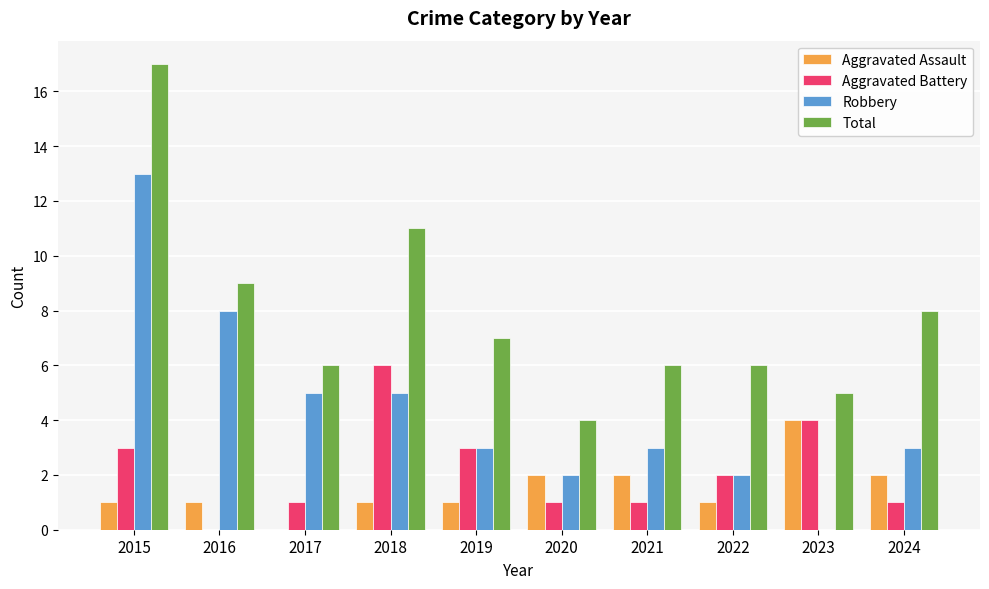

Are the bars grouped side by side (vs. stacked)?

Yes